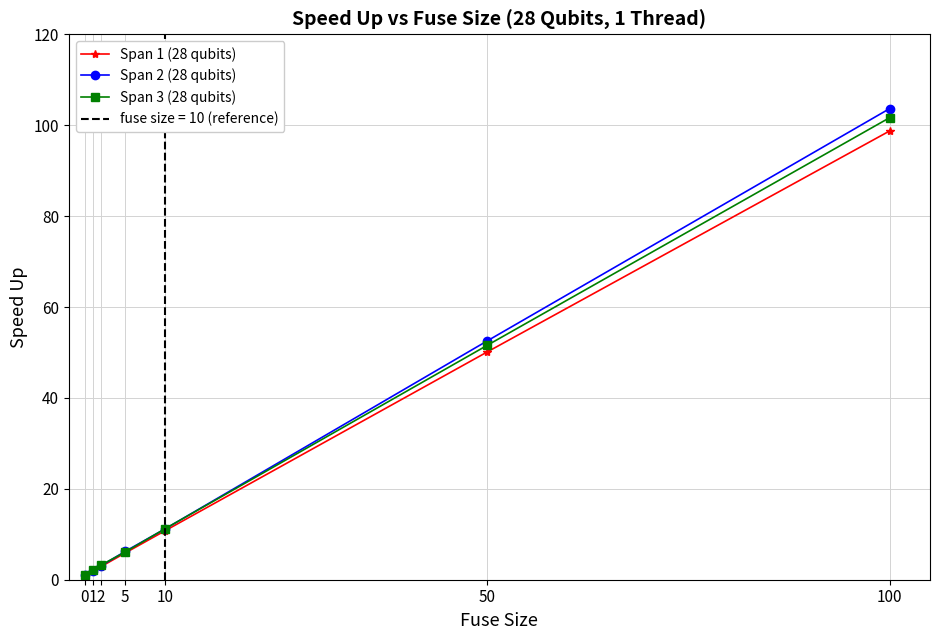

True or false: Span 3 (28 qubits) has more than 0 points higher than both neighbors.

False